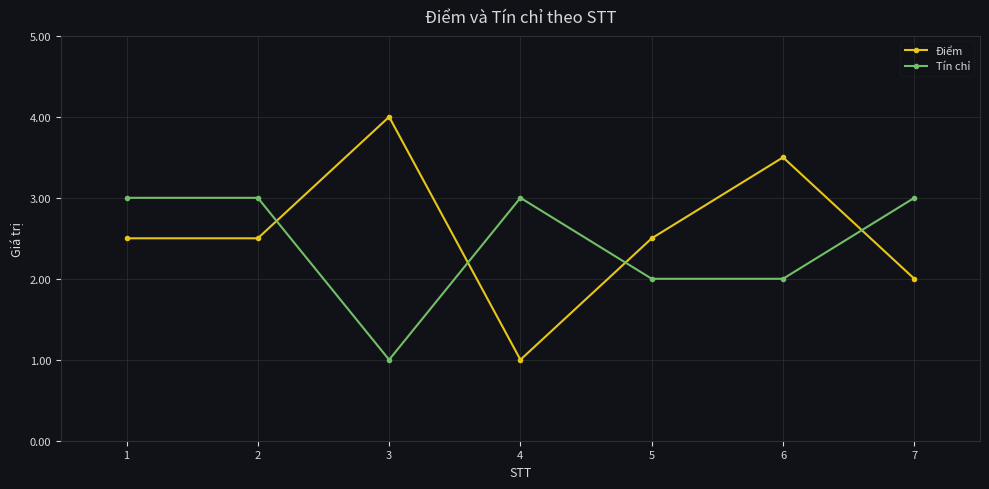

What is the difference between the Tín chỉ values at 6 and 2?

1.0